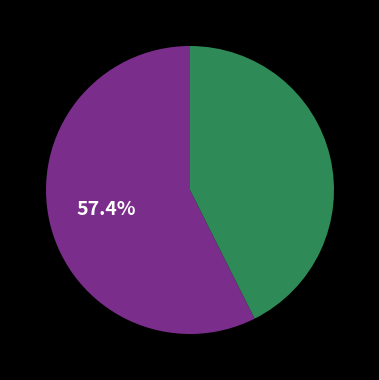

Does any single category account for the majority?

Yes